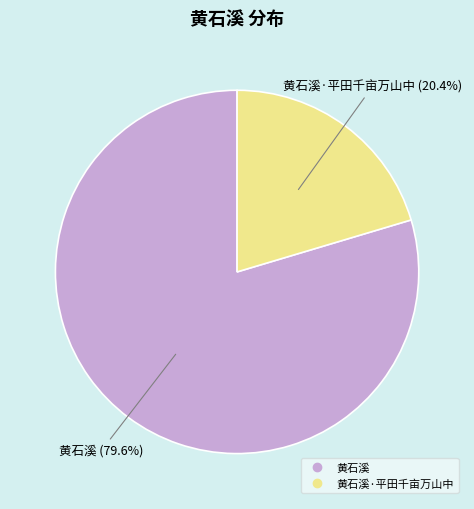

Is there any slice that represents more than half of the pie?

Yes